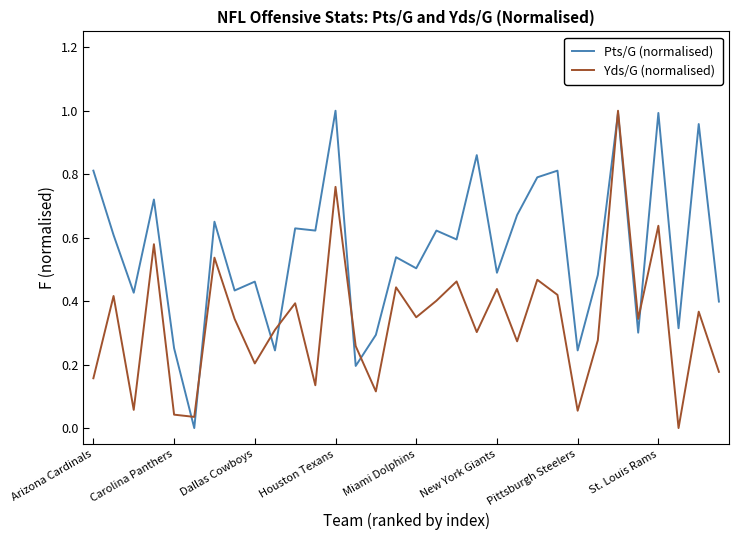

Which series has the largest total across all categories?

Pts/G (normalised)